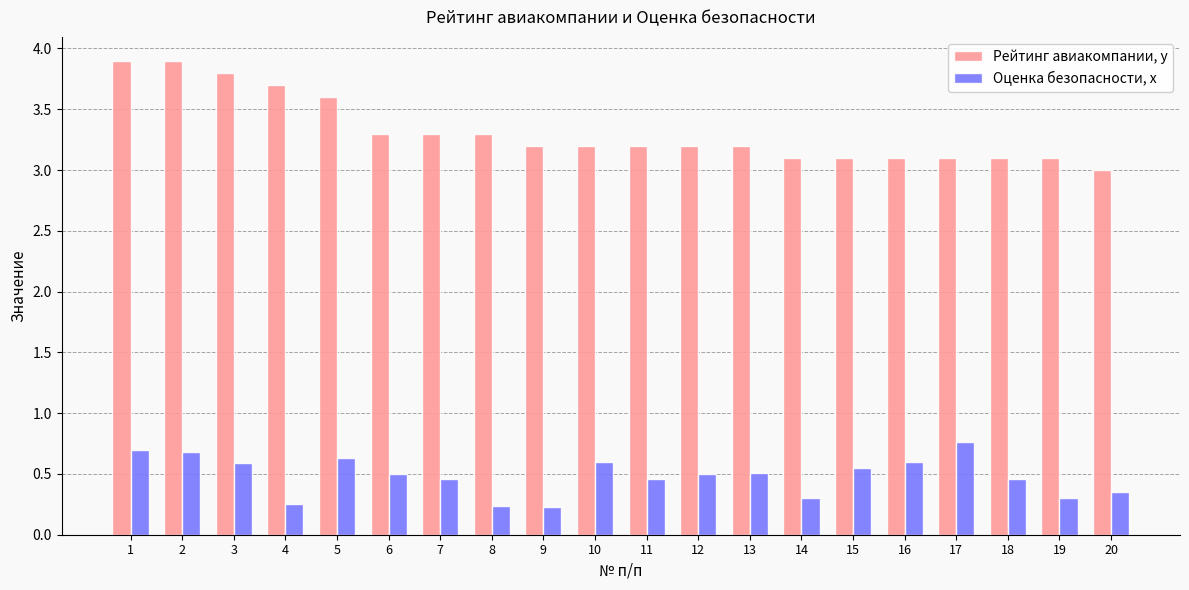

Rank the series at 17 from highest to lowest value.

Рейтинг авиакомпании, y, Оценка безопасности, х